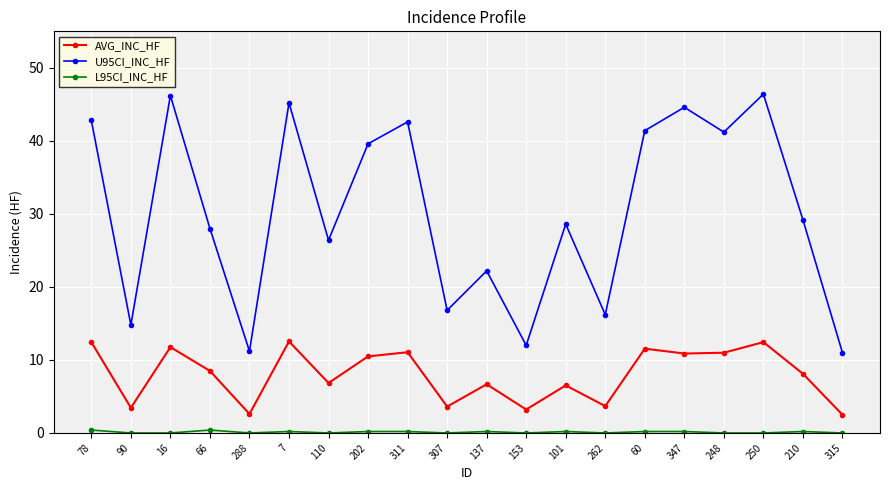

What is the average value of the AVG_INC_HF series?

8.0